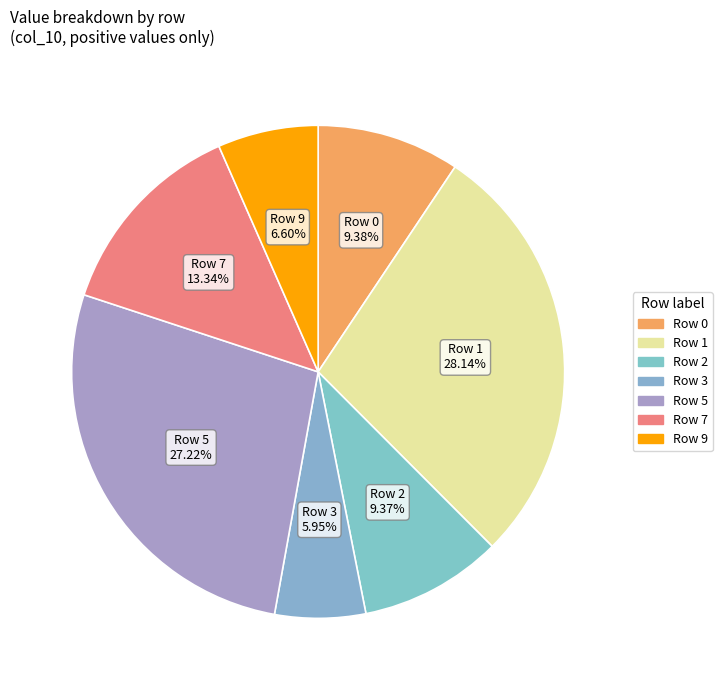

Is there any slice that represents more than half of the pie?

No